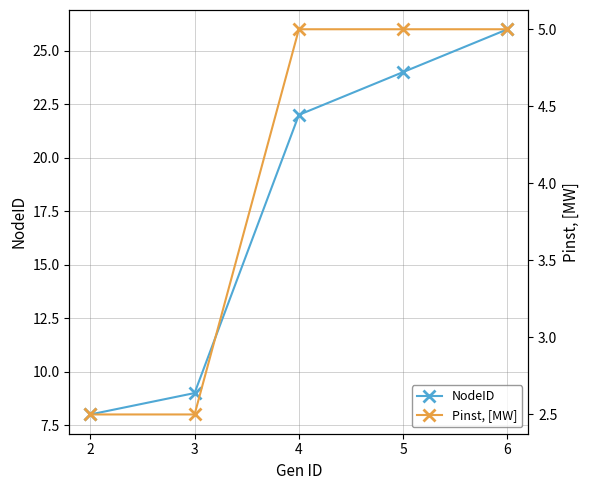

True or false: Pinst, [MW] has more than 2 points higher than both neighbors.

False